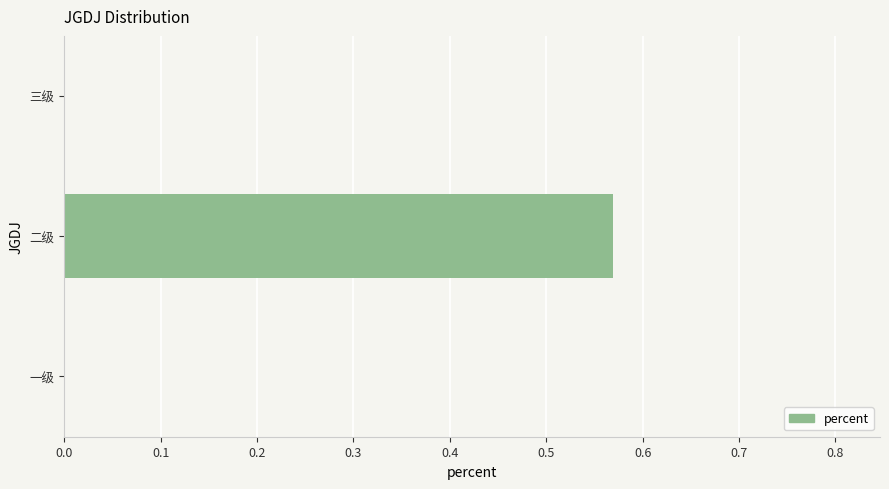

True or false: the data shows -0.4 at 三级.

False